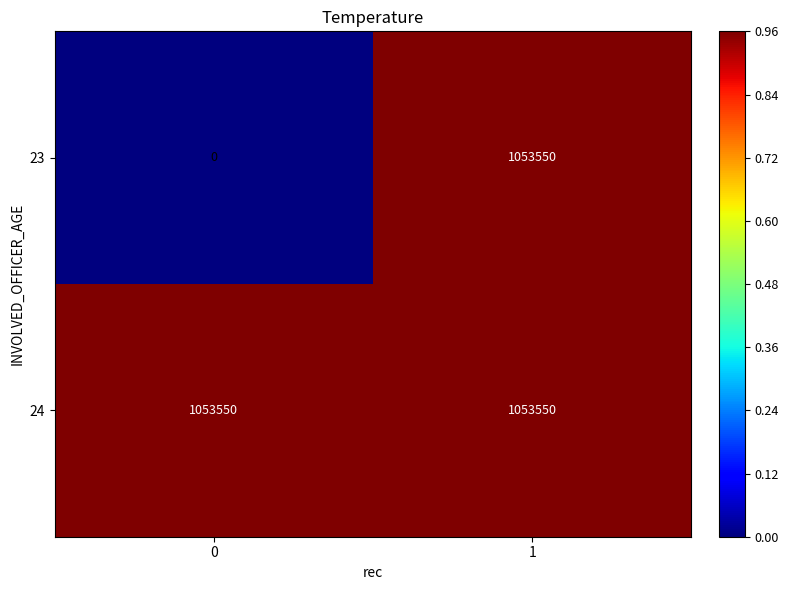

List the series in order of their overall mean, highest first.

24, 23